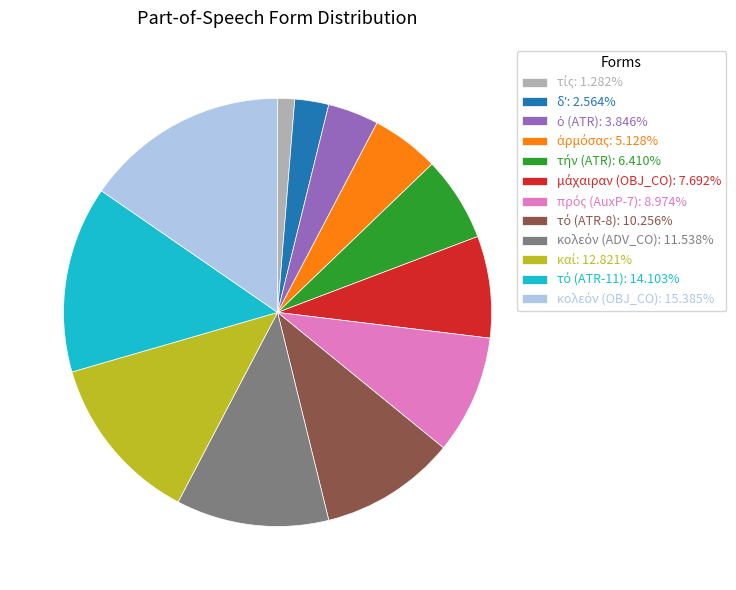

Does any single category account for the majority?

No